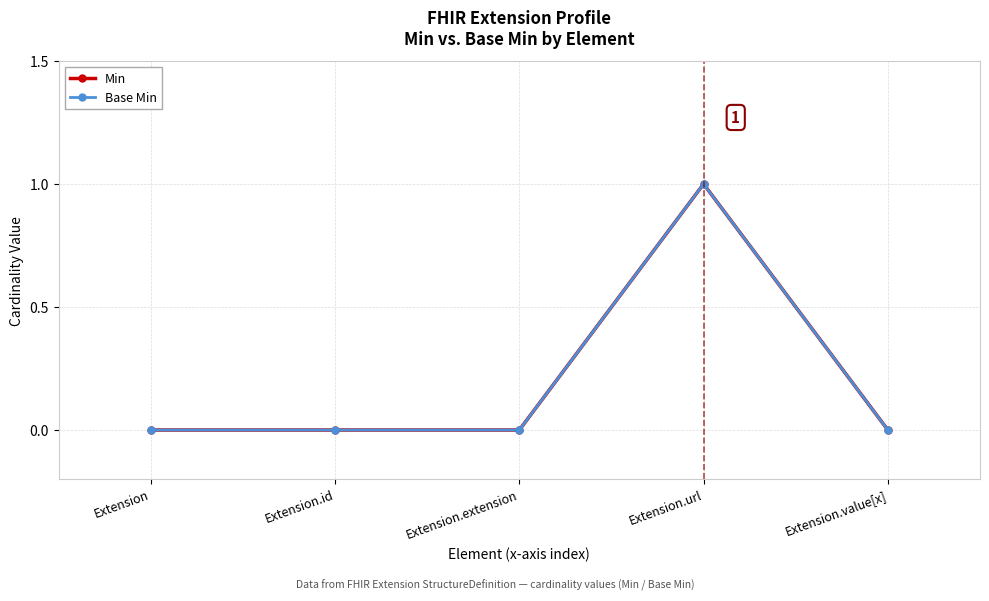

Reading left to right, transcribe all the data shown in this chart.

Min: 0	0	0	1	0
Base Min: 0	0	0	1	0